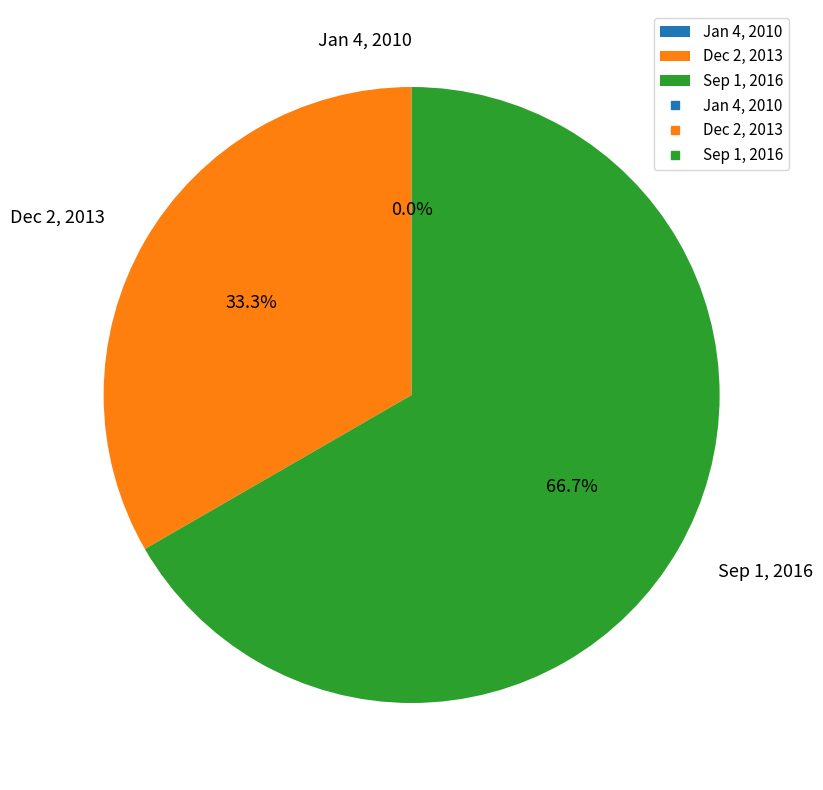

To the nearest percent, what percentage of the pie is Sep 1, 2016?

67%